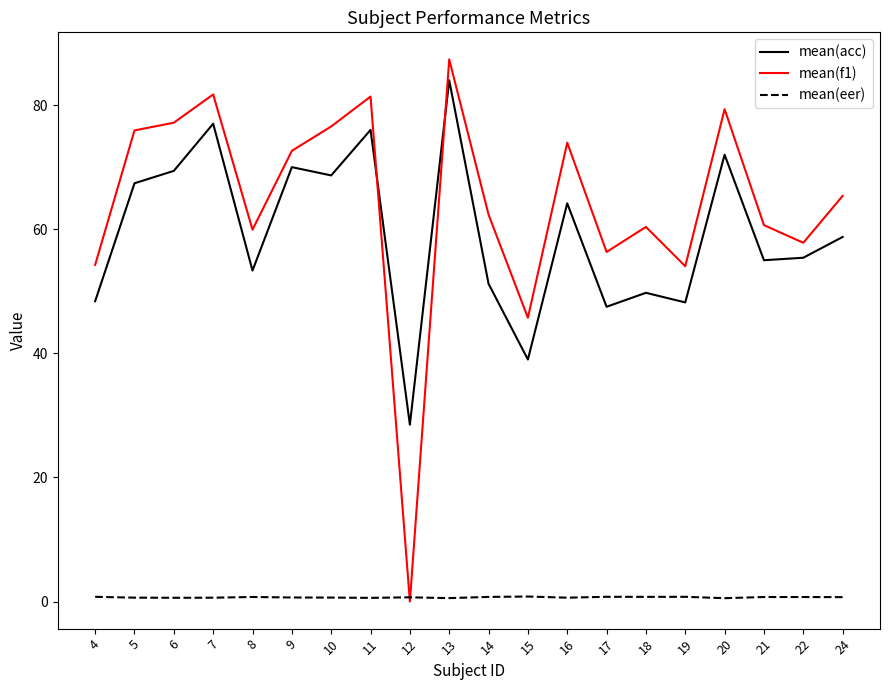

Which series has the widest spread of values?

mean(f1)